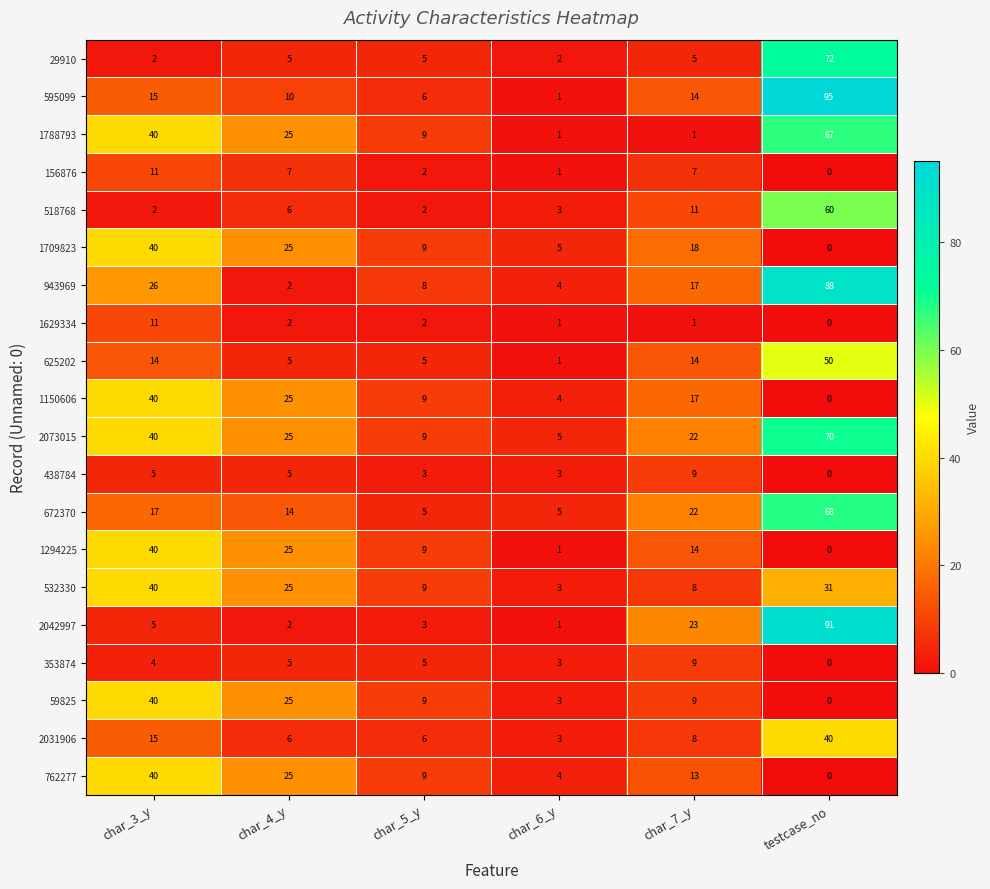

What is the difference between the maximum and minimum values in the 438784 series?

9